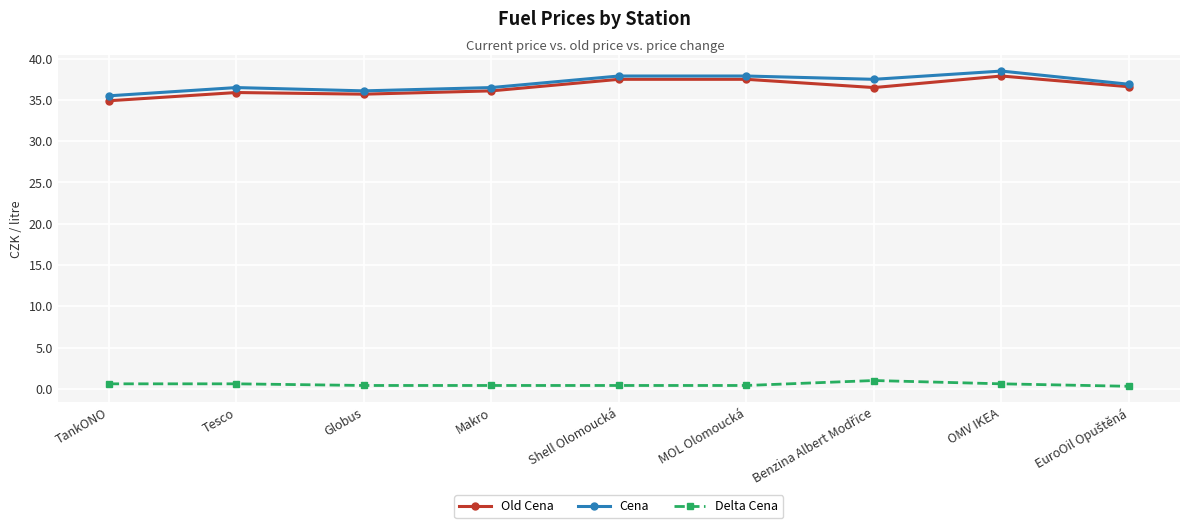

True or false: Cena and Delta Cena intersect in this chart.

False